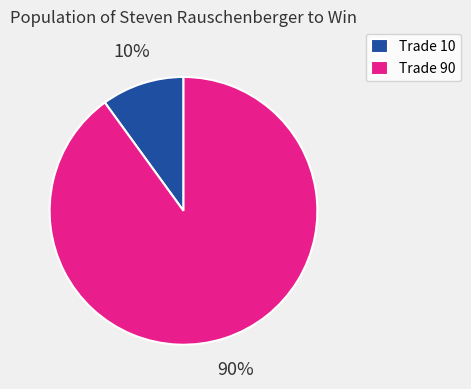

Which category has the biggest portion of the pie?

Trade 90